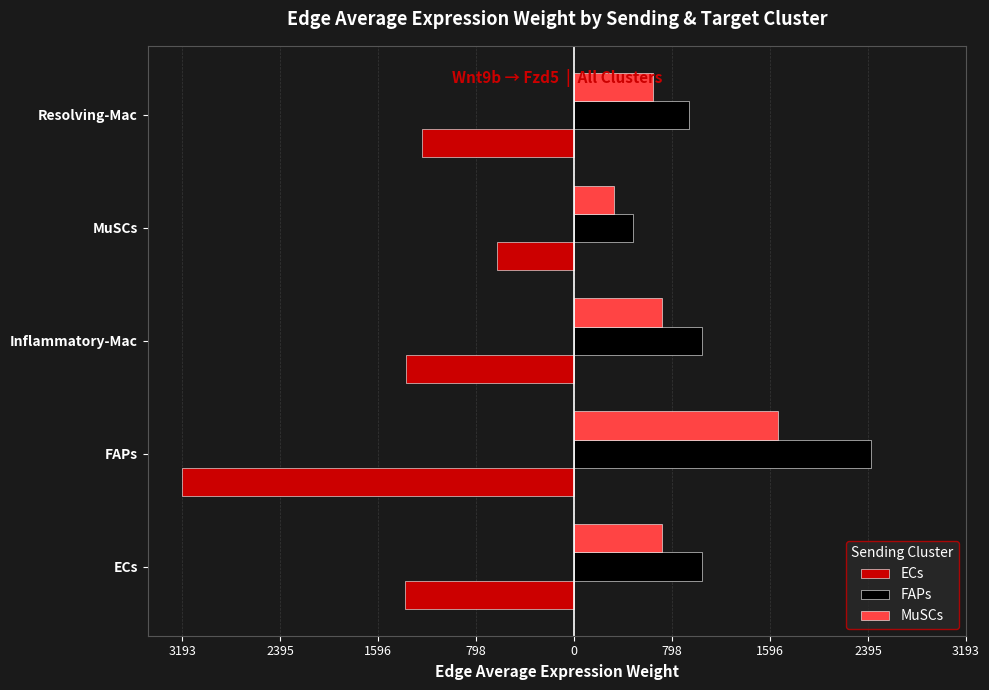

What is the difference between the second highest and minimum values in the FAPs series?

561.9